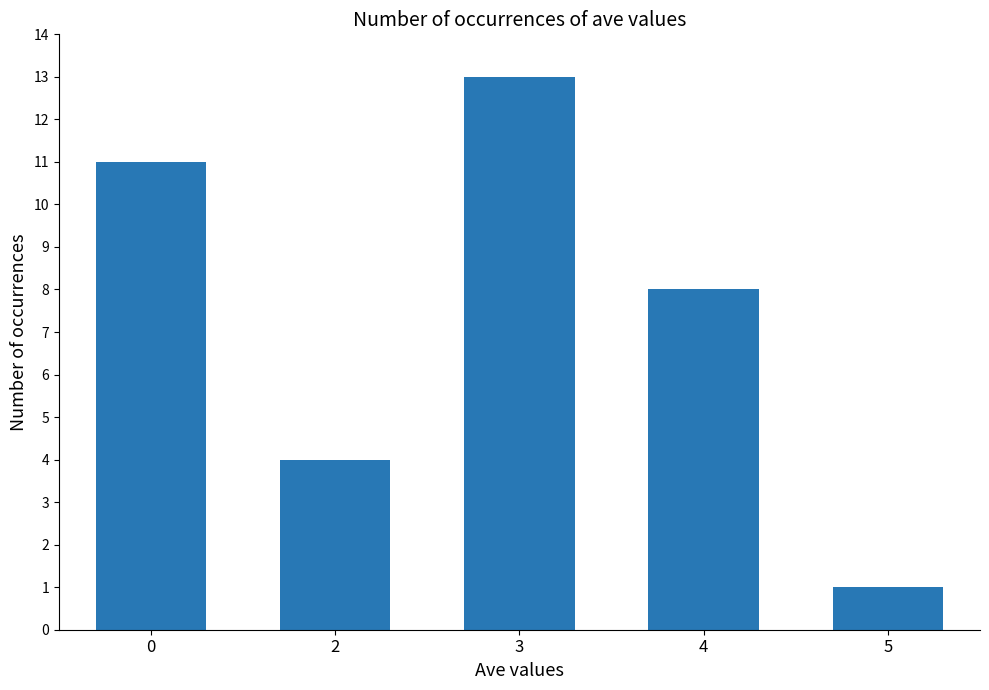

Which label corresponds to the largest value in the chart?

3